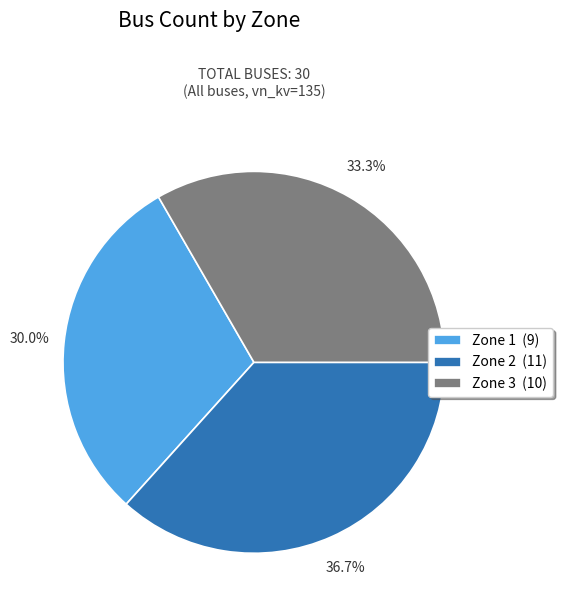

Do Zone 3 and Zone 2 together represent more than half of the pie?

Yes